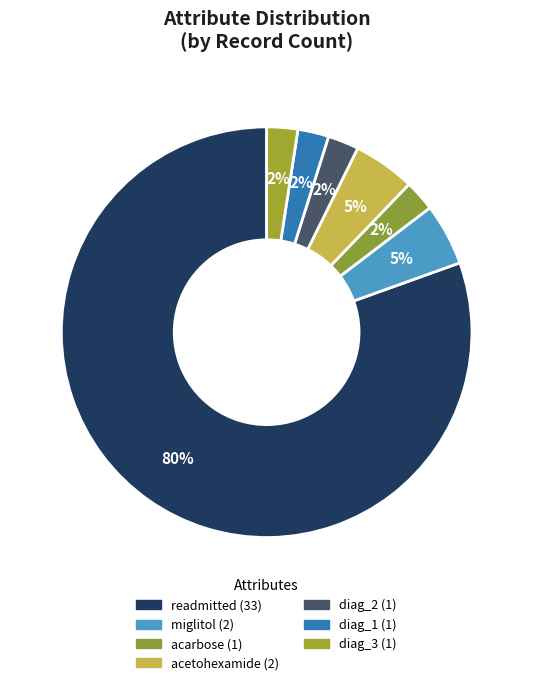

To the nearest percent, what is the difference between the acarbose and readmitted slice percentages?

78%